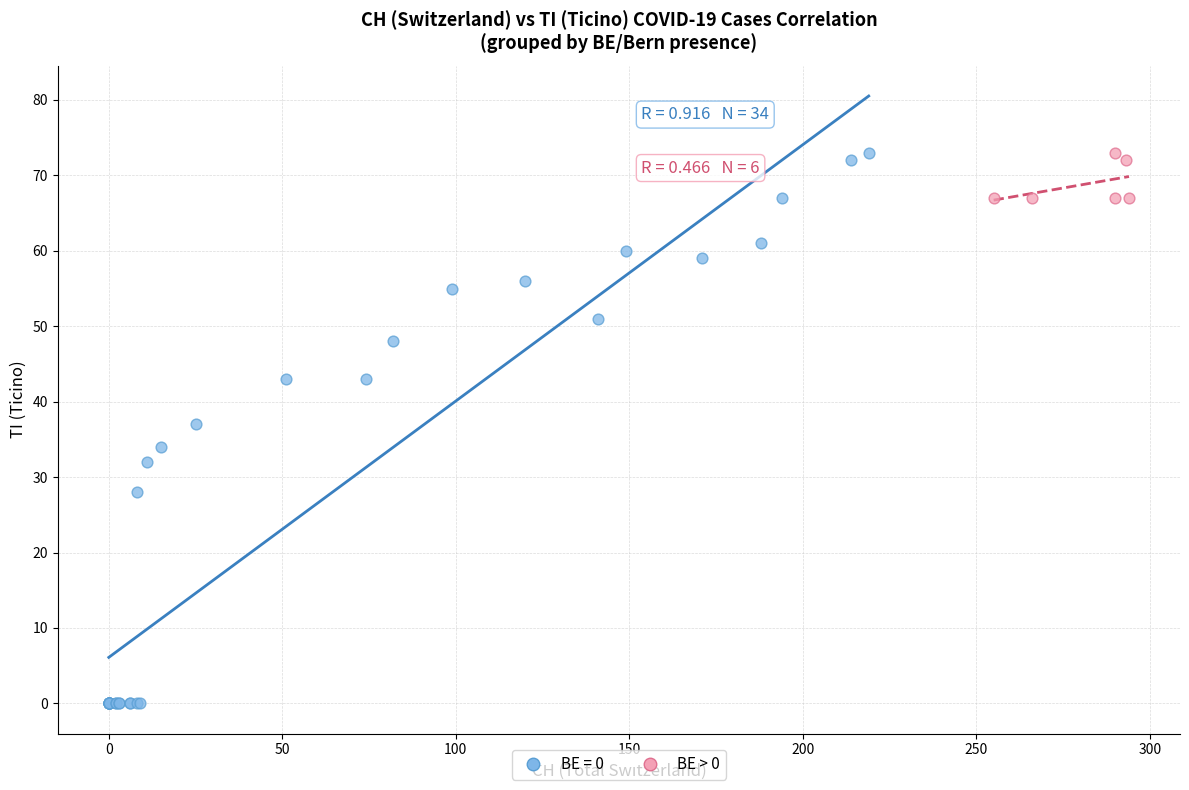

Which series has the largest Y range (max minus min)?

BE = 0